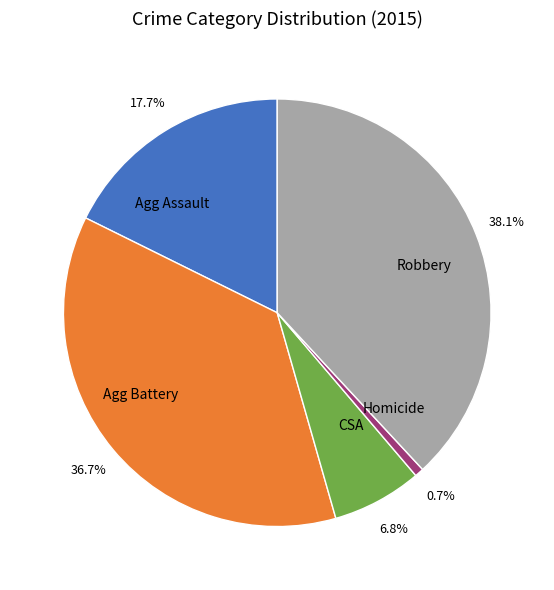

Does CSA account for over 50% of the chart?

No